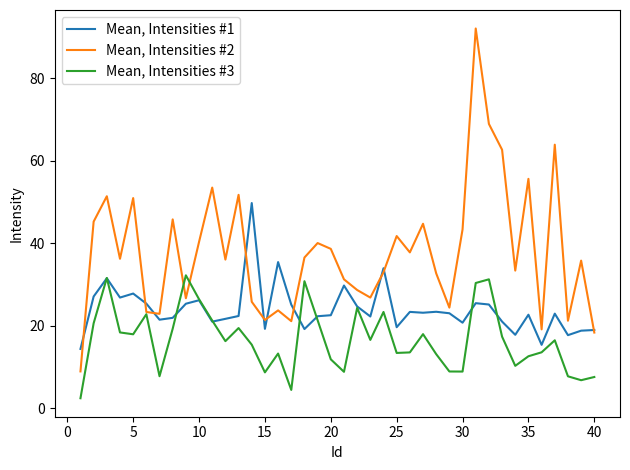

What is the maximum value shown in the chart?

92.0